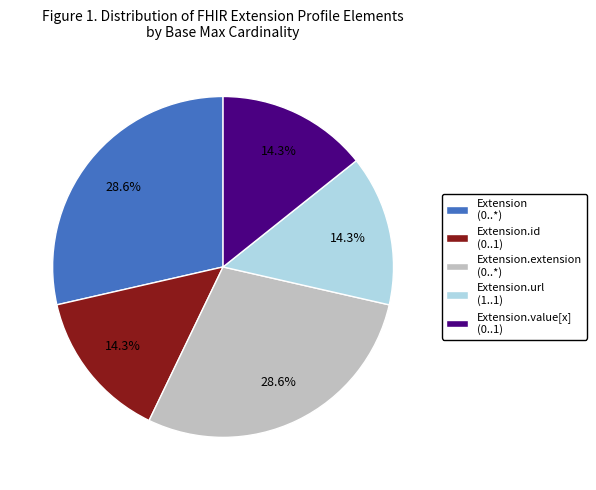

Count the number of slices in the pie.

5